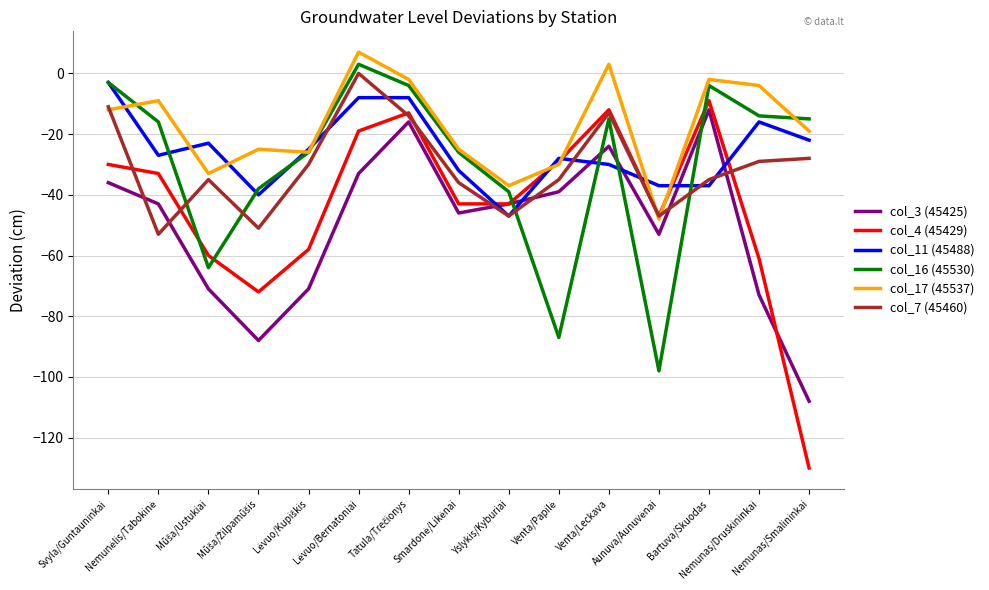

What is the lowest value of the col_17 (45537) series?

-48